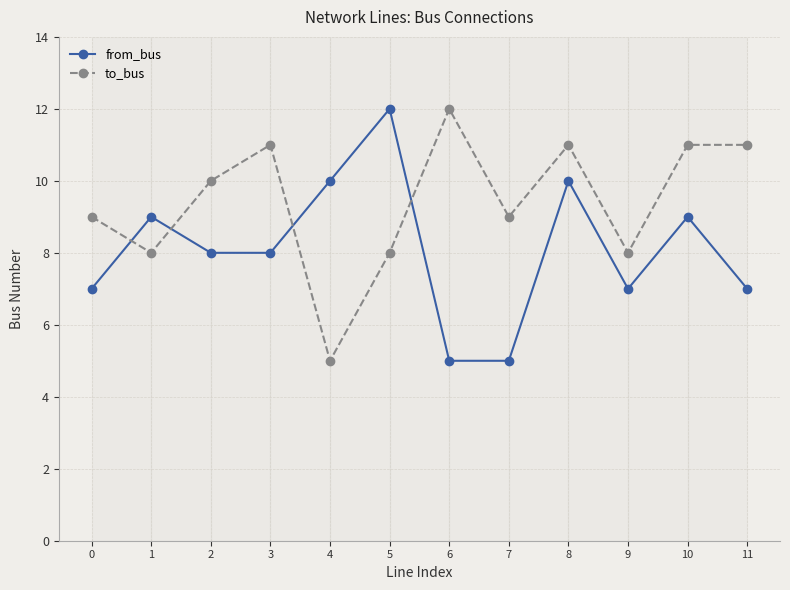

How many times do to_bus and from_bus cross each other?

4